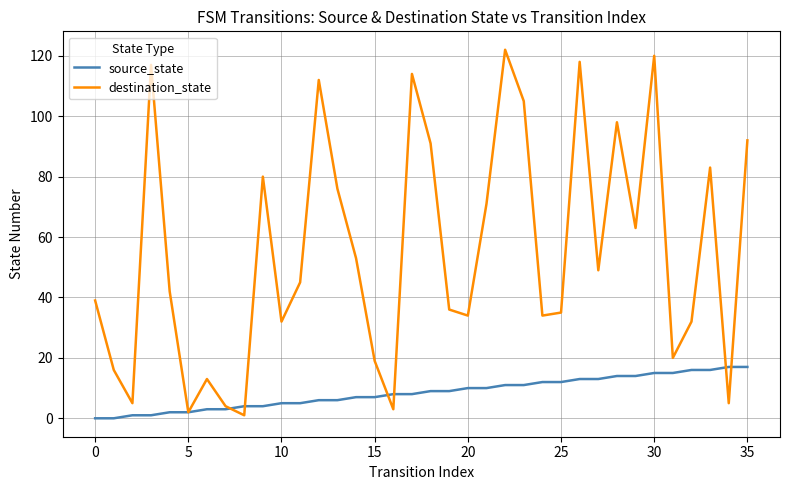

Rank the series by their average value, from lowest to highest.

source_state, destination_state